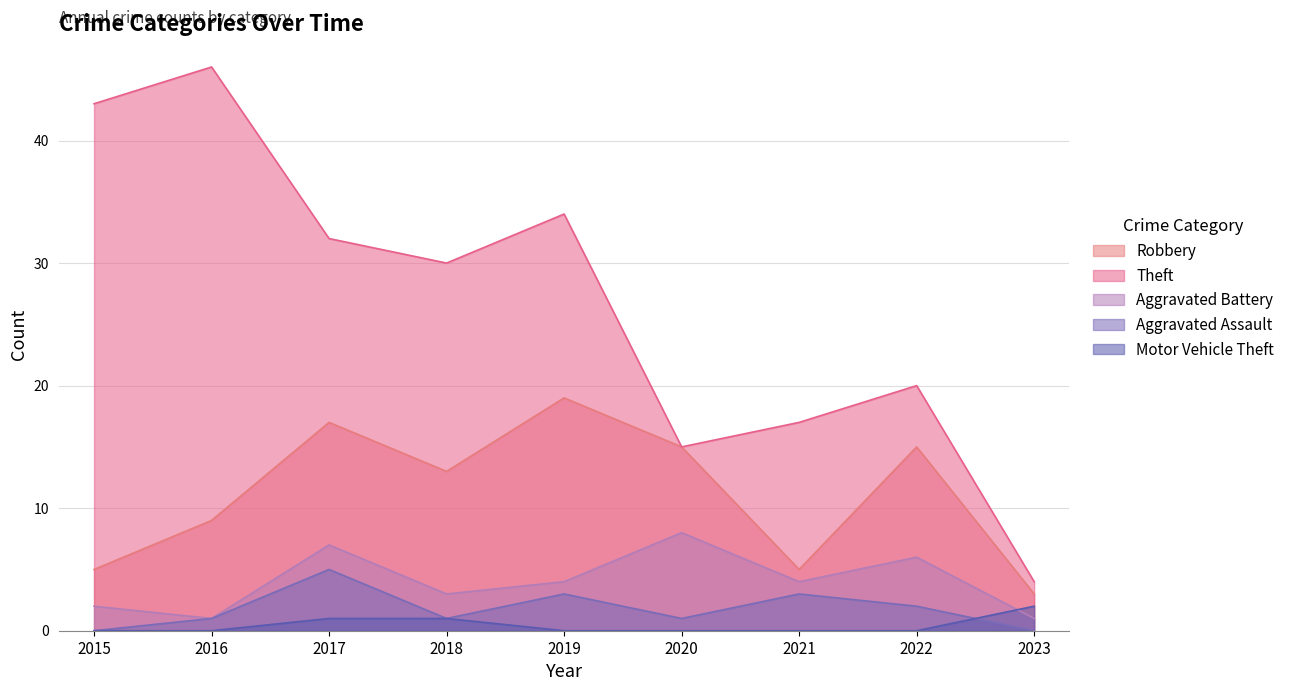

Which series has the largest total across all categories?

Theft